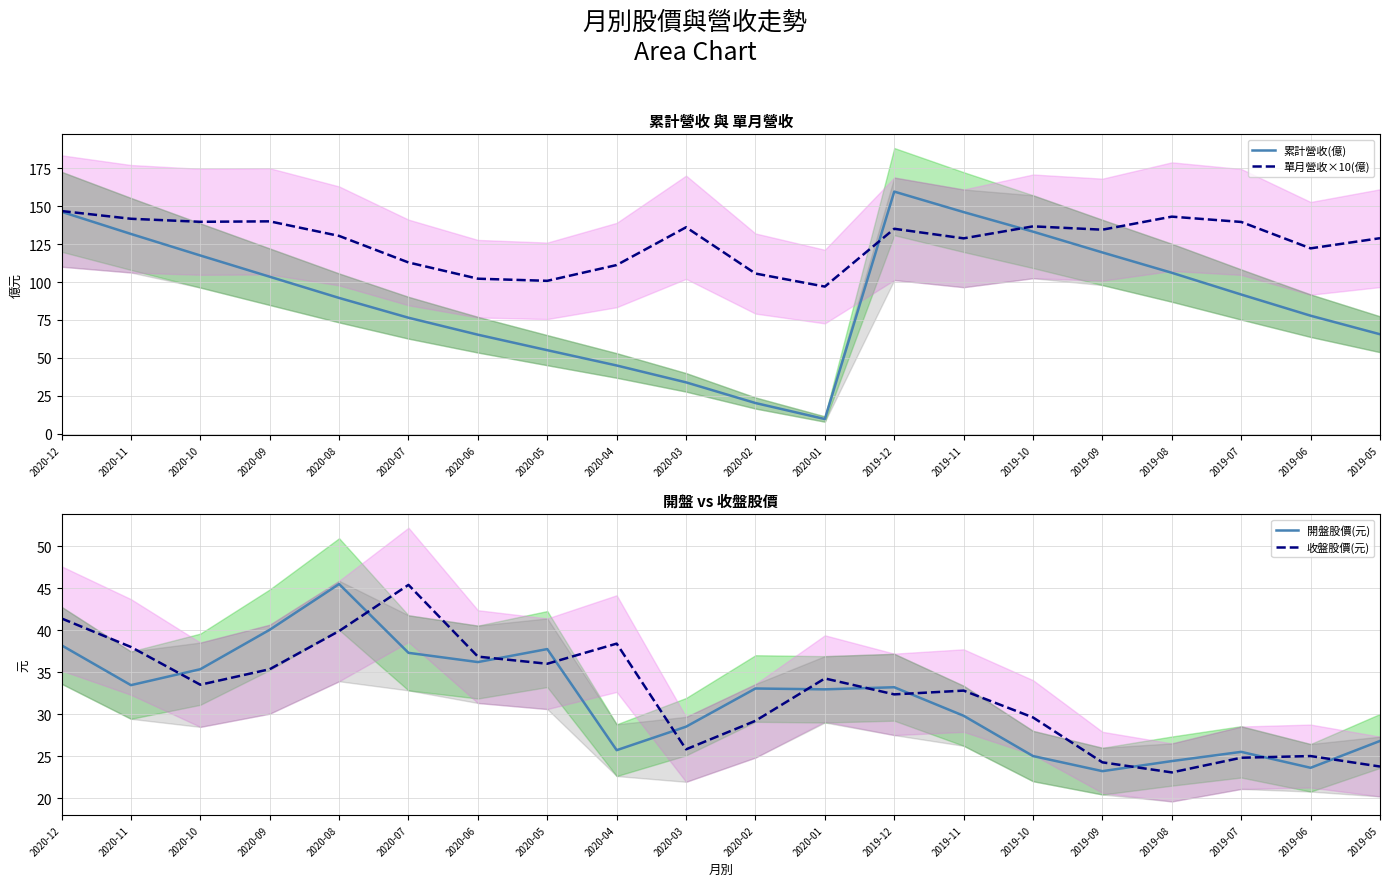

Reading left to right, extract all data points from this chart.

累計營收(億): 2020-12=146.3	2020-11=131.7	2020-10=117.5	2020-09=103.5	2020-08=89.5	2020-07=76.5	2020-06=65.3	2020-05=55.1	2020-04=45.0	2020-03=33.9	2020-02=20.3	2020-01=9.7	2019-12=159.6	2019-11=146.1	2019-10=133.2	2019-09=119.5	2019-08=106.1	2019-07=91.8	2019-06=77.8	2019-05=65.6
單月營收×10(億): 2020-12=146.8	2020-11=141.7	2020-10=139.7	2020-09=140.0	2020-08=130.4	2020-07=112.9	2020-06=102.2	2020-05=100.8	2020-04=111.2	2020-03=136.1	2020-02=105.6	2020-01=97.0	2019-12=135.1	2019-11=128.8	2019-10=136.7	2019-09=134.5	2019-08=143.1	2019-07=139.6	2019-06=122.2	2019-05=128.9
開盤股價(元): 2020-12=38.2	2020-11=33.5	2020-10=35.4	2020-09=40.0	2020-08=45.5	2020-07=37.3	2020-06=36.2	2020-05=37.8	2020-04=25.7	2020-03=28.5	2020-02=33.0	2020-01=33.0	2019-12=33.2	2019-11=29.8	2019-10=25.0	2019-09=23.2	2019-08=24.4	2019-07=25.5	2019-06=23.6	2019-05=26.8
收盤股價(元): 2020-12=41.4	2020-11=38.0	2020-10=33.5	2020-09=35.4	2020-08=39.9	2020-07=45.4	2020-06=36.9	2020-05=36.0	2020-04=38.4	2020-03=25.8	2020-02=29.2	2020-01=34.2	2019-12=32.4	2019-11=32.8	2019-10=29.6	2019-09=24.2	2019-08=23.1	2019-07=24.8	2019-06=25.0	2019-05=23.8